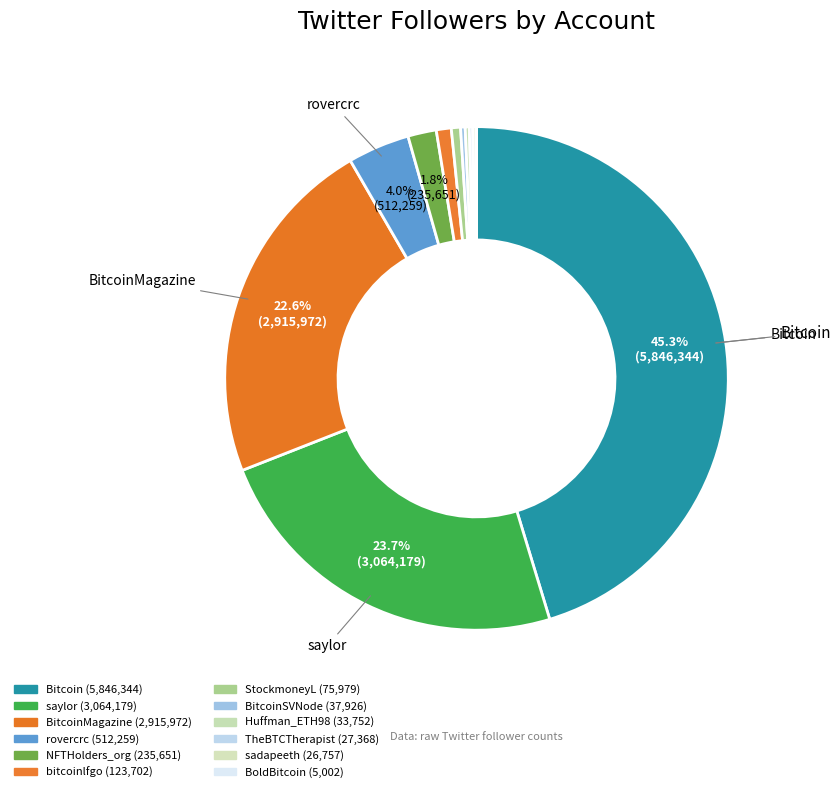

Which category has the smallest portion of the pie?

BoldBitcoin